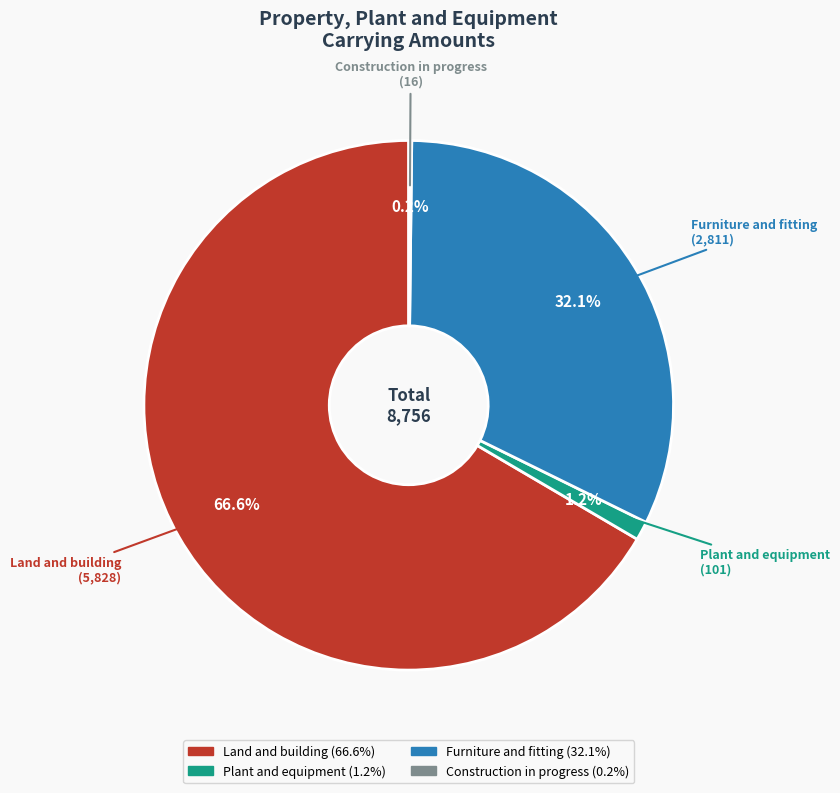

To the nearest percent, what is the combined percentage of Furniture and fitting and Plant and equipment?

33%